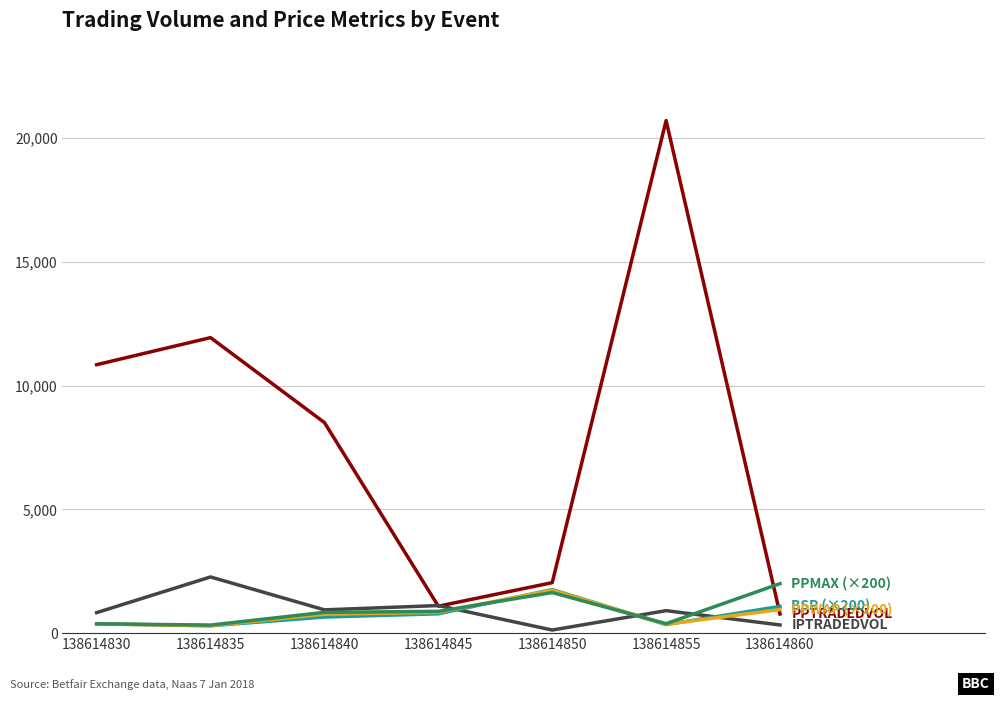

What is the greatest value displayed?

20707.4